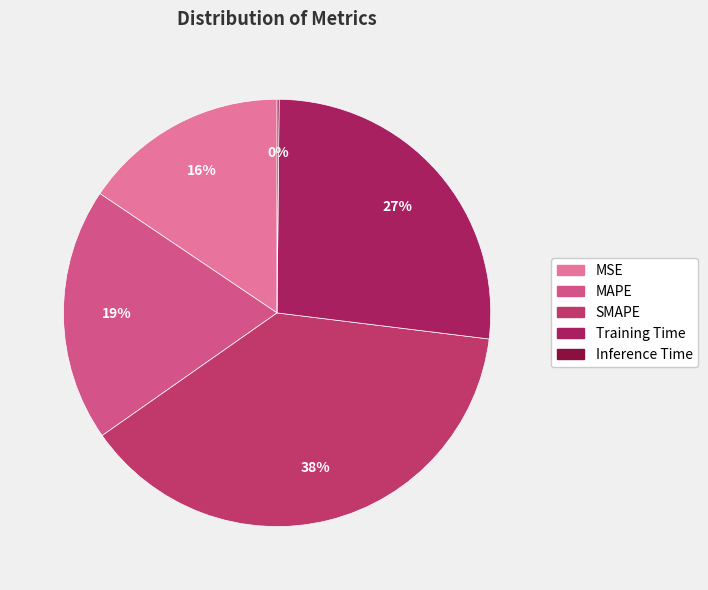

To the nearest percent, what percentage of the pie is MAPE?

19%